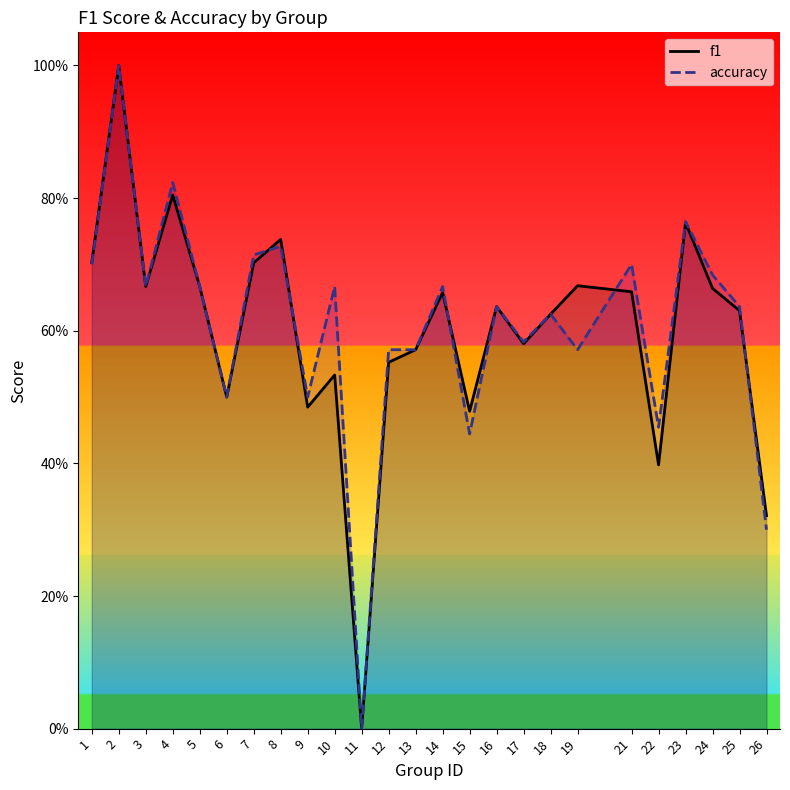

The value of accuracy at 23 is 0.8. True or false?

True